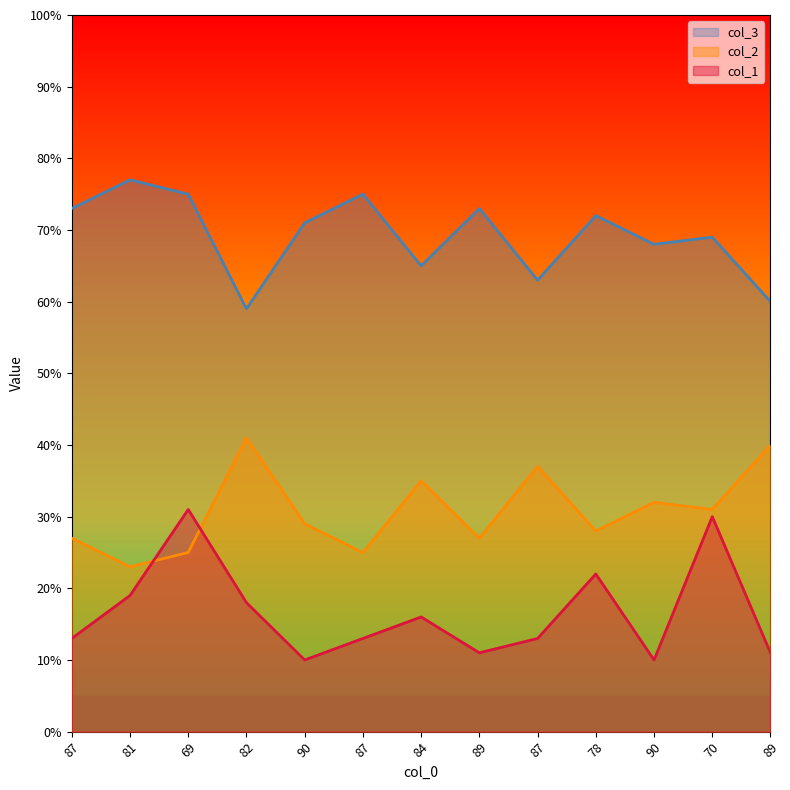

Rank the series by their maximum value, from lowest to highest.

col_1, col_2, col_3